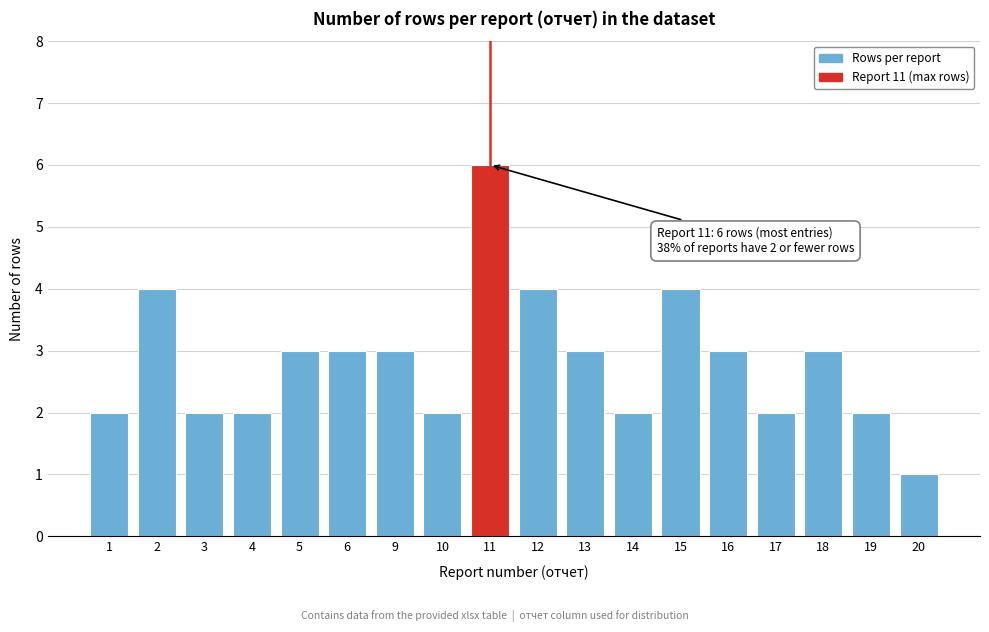

Reading left to right, list all the values displayed in this chart.

2	4	2	2	3	3	3	2	6	4	3	2	4	3	2	3	2	1